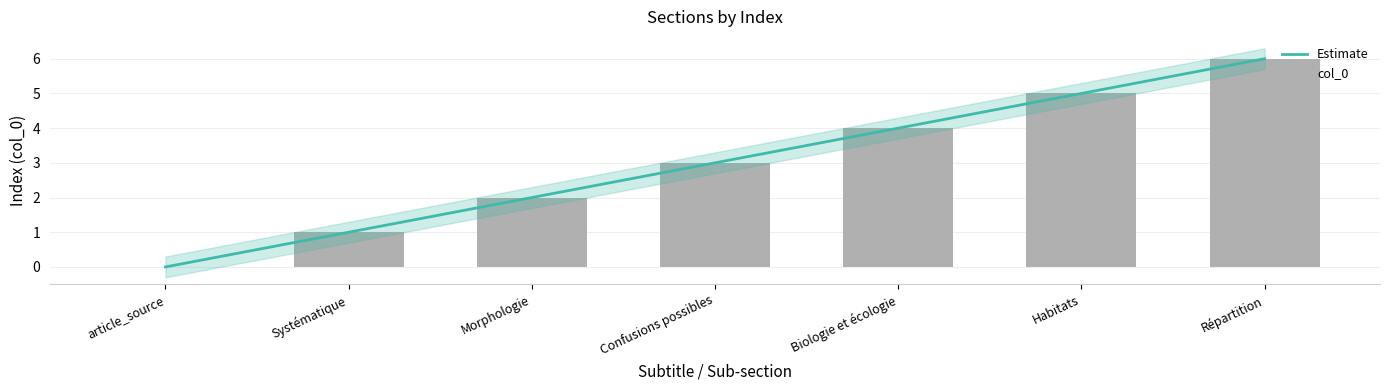

Reading left to right, list all the values displayed in this chart.

article_source=0	Systématique=1	Morphologie=2	Confusions possibles=3	Biologie et écologie=4	Habitats=5	Répartition=6